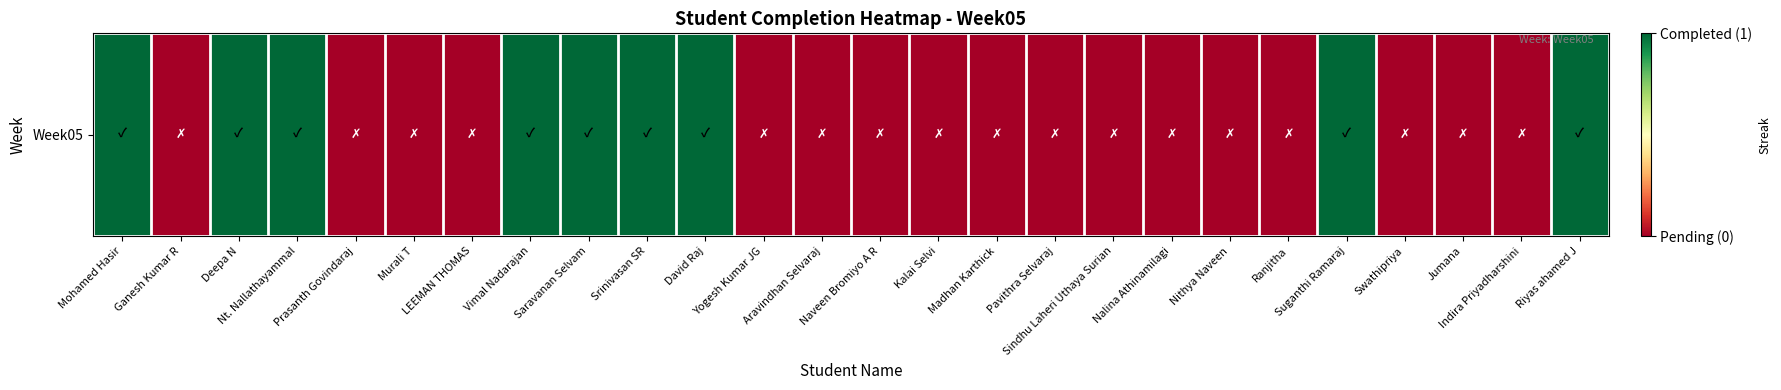

Count the number of data series in this chart.

1